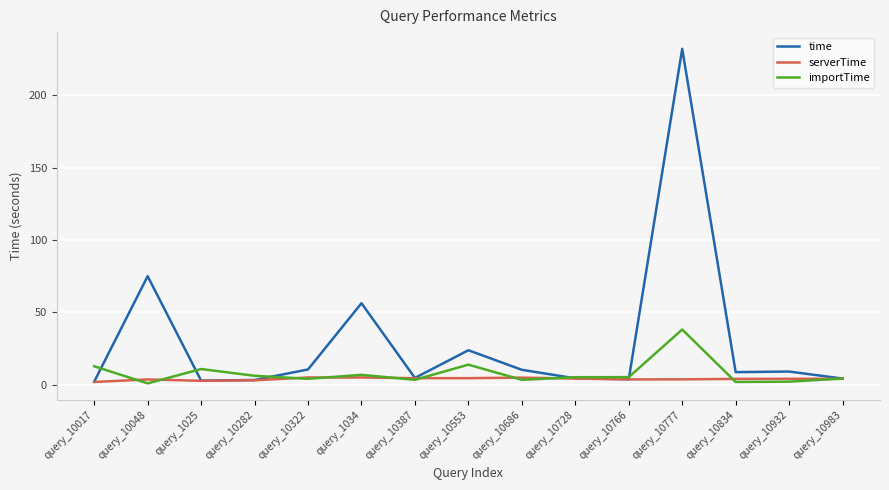

What is the average value of the importTime series?

8.0